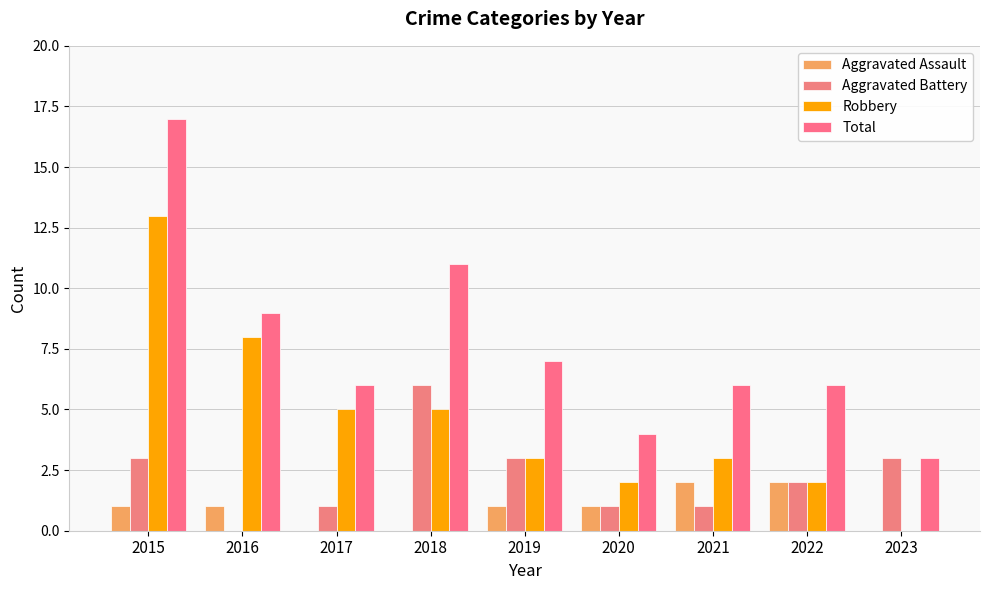

What is the spread (max minus min) of values at 2015?

16